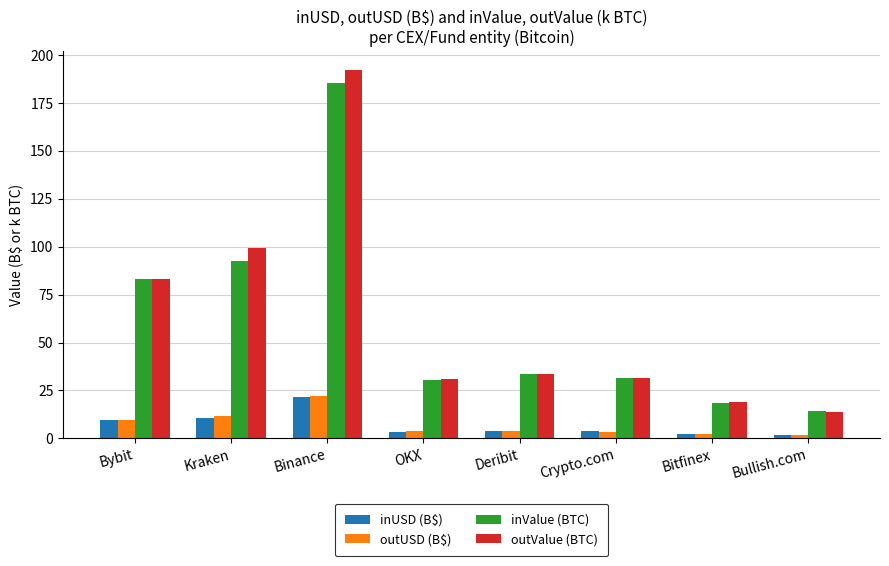

What is the difference between the second highest and second lowest values in the inValue (BTC) series?

74.1